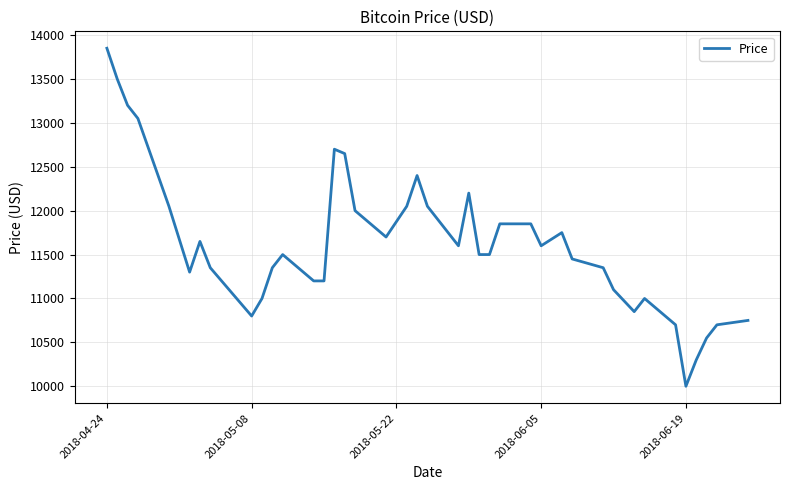

What is the minimum value shown in the chart?

10000